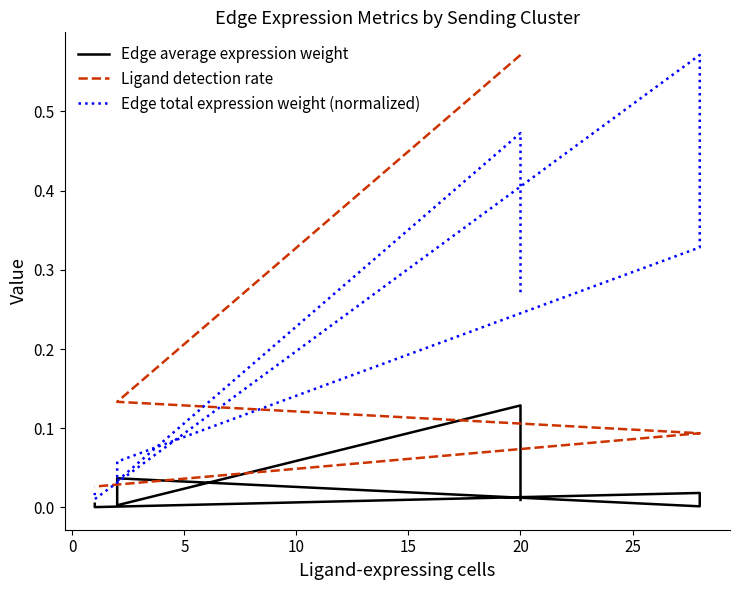

In Edge total expression weight (normalized), how many points are lower than both neighbors (excluding endpoints)?

2